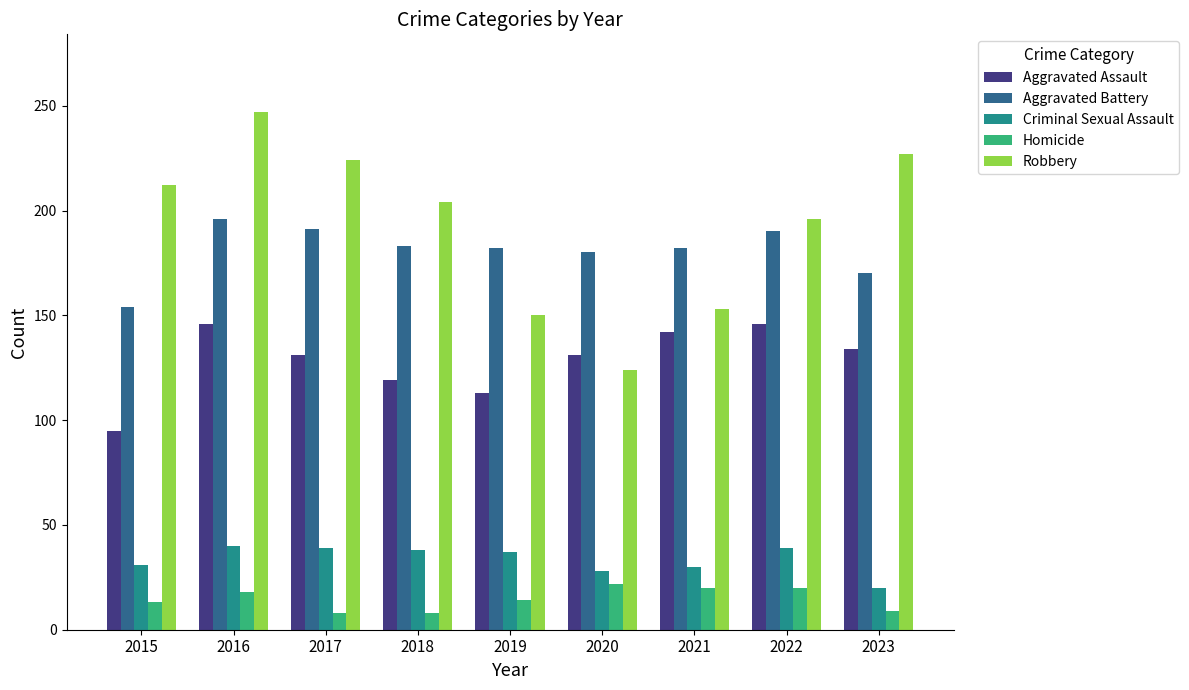

Which category has the lowest value in the Robbery series?

2020